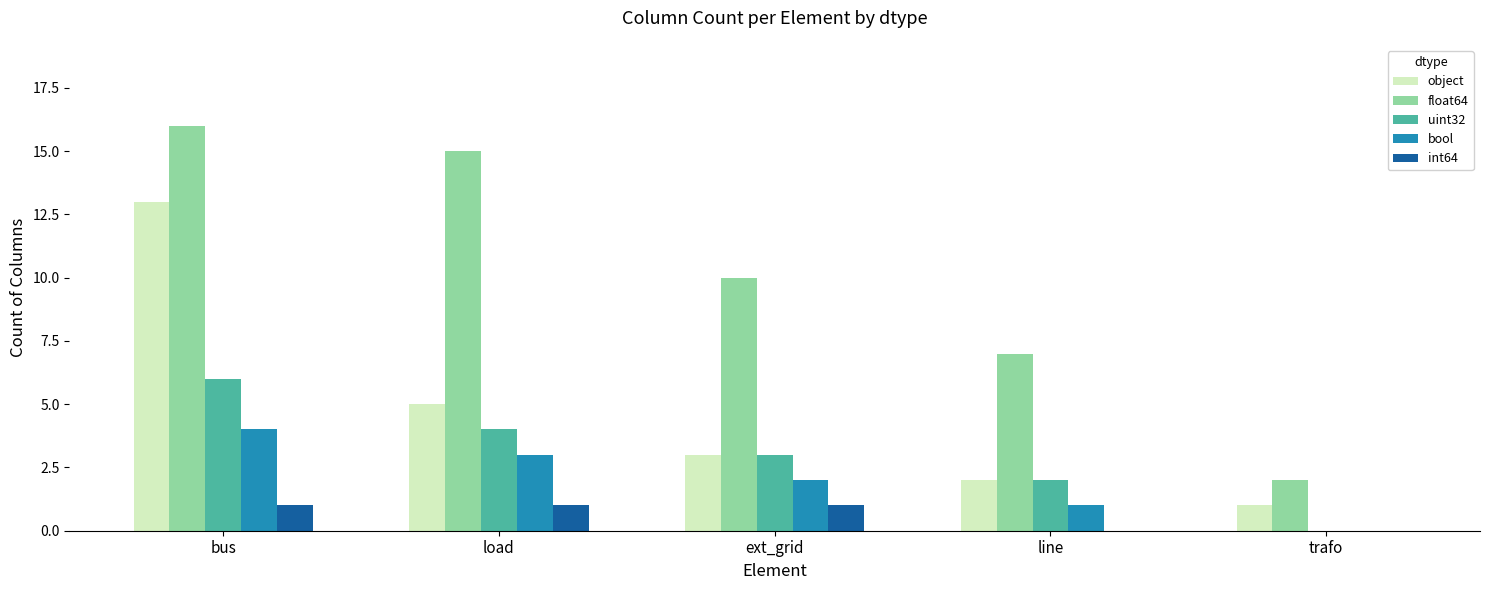

Where does the uint32 series first go above 3?

bus